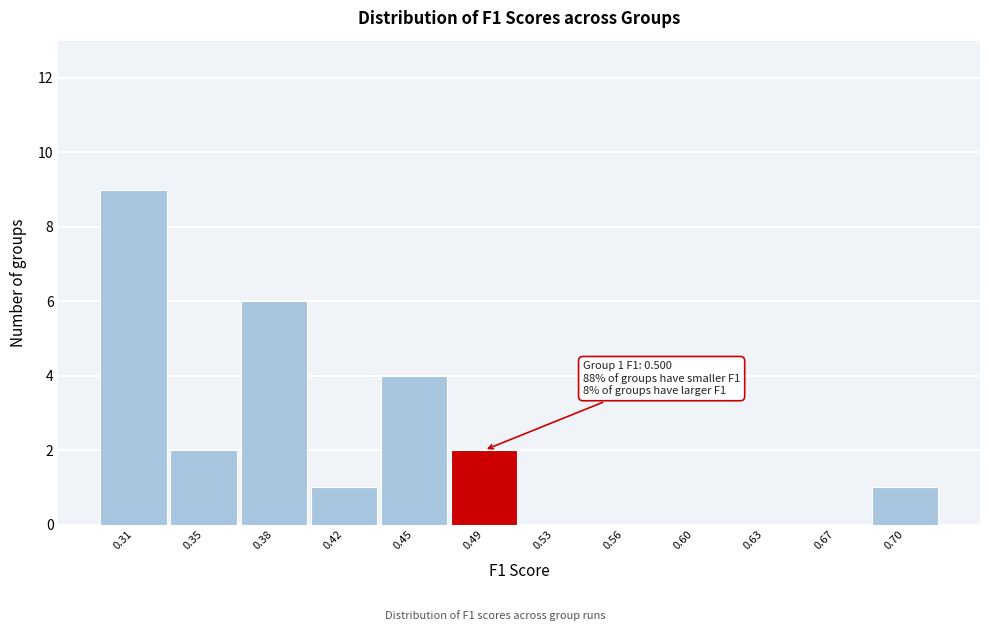

Reading right to left, transcribe all the data shown in this chart.

0.70=1	0.67=0	0.63=0	0.60=0	0.56=0	0.53=0	0.49=2	0.45=4	0.42=1	0.38=6	0.35=2	0.31=9